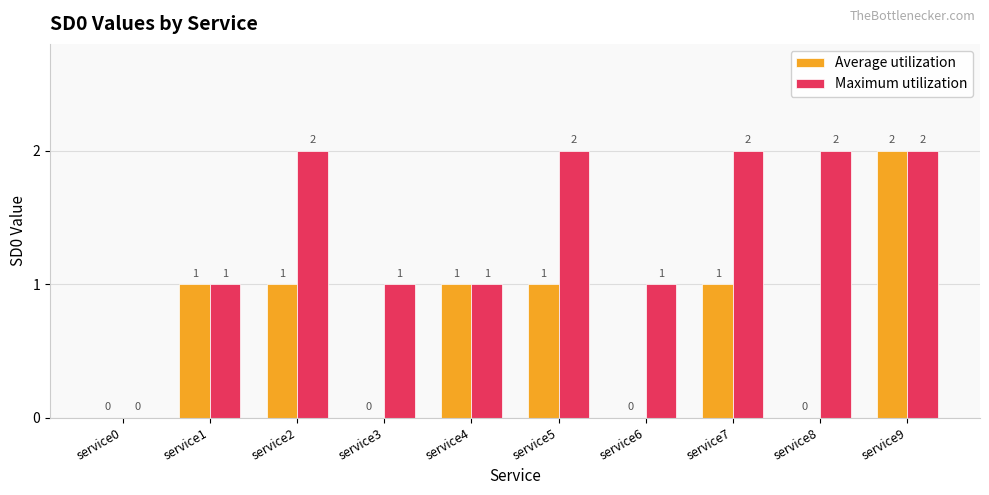

How many Maximum utilization values are between 1 and 2?

9